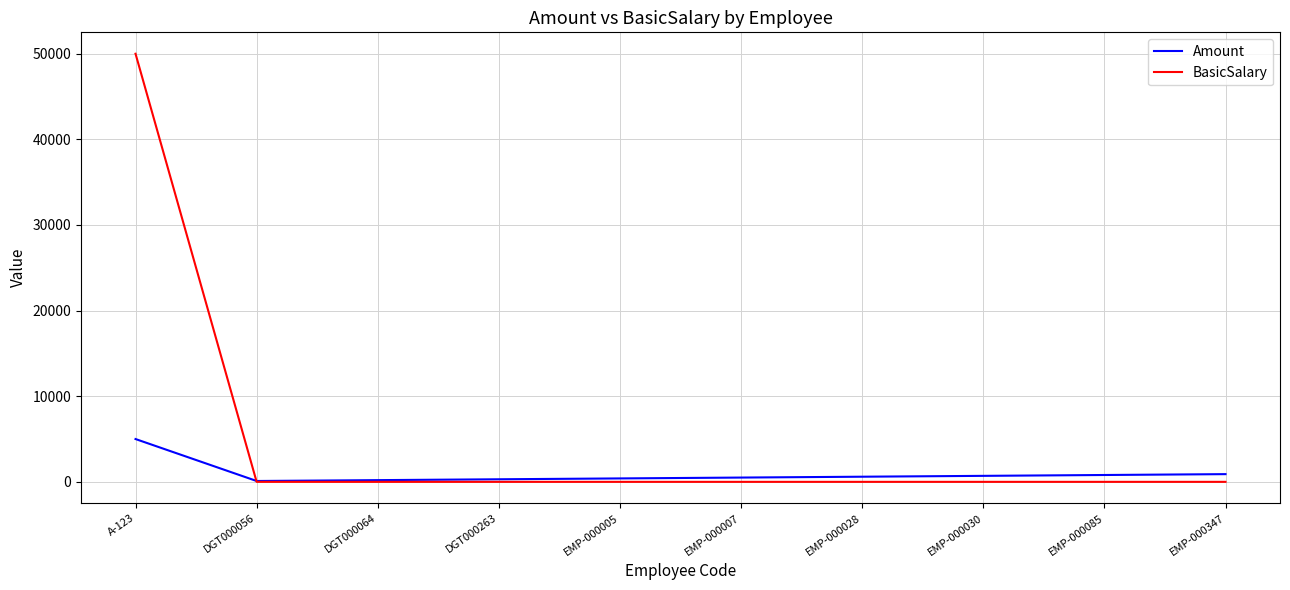

What is the average value of the Amount series?

950